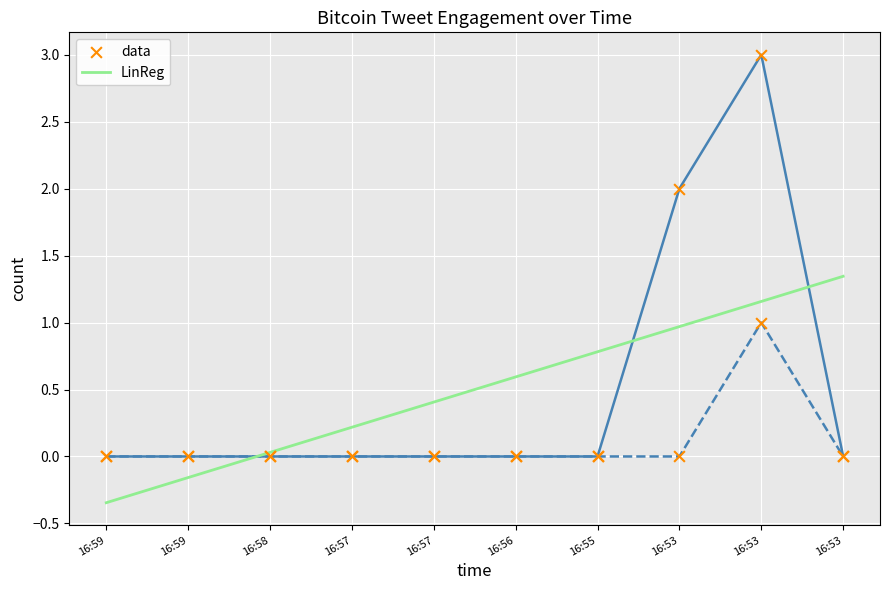

At which category is the sum across all series the highest?

16:53